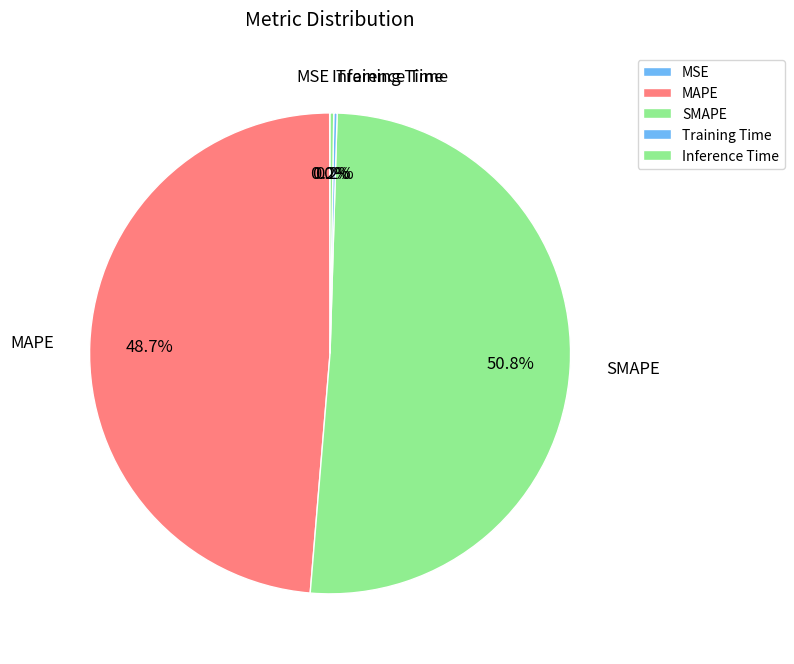

Which has a higher value, MAPE or SMAPE?

SMAPE